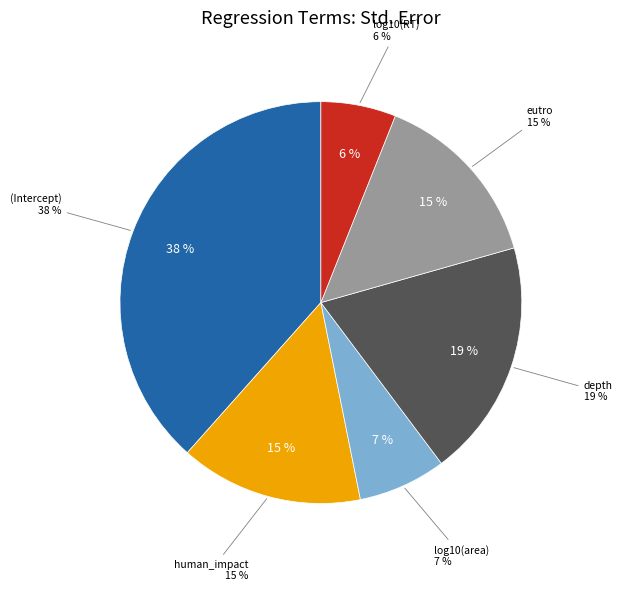

What percentage is the depth slice, to the nearest percent?

19%